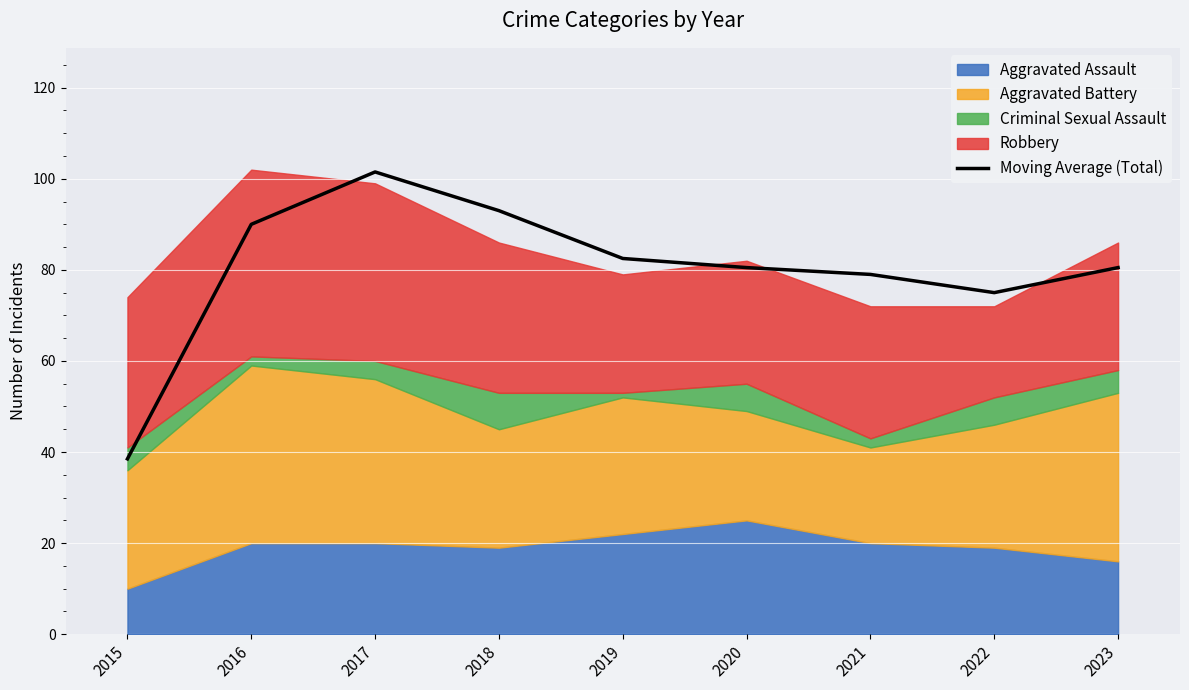

Reading left to right, transcribe all the data shown in this chart.

38.5	90.0	101.5	93.0	82.5	80.5	79.0	75.0	80.5